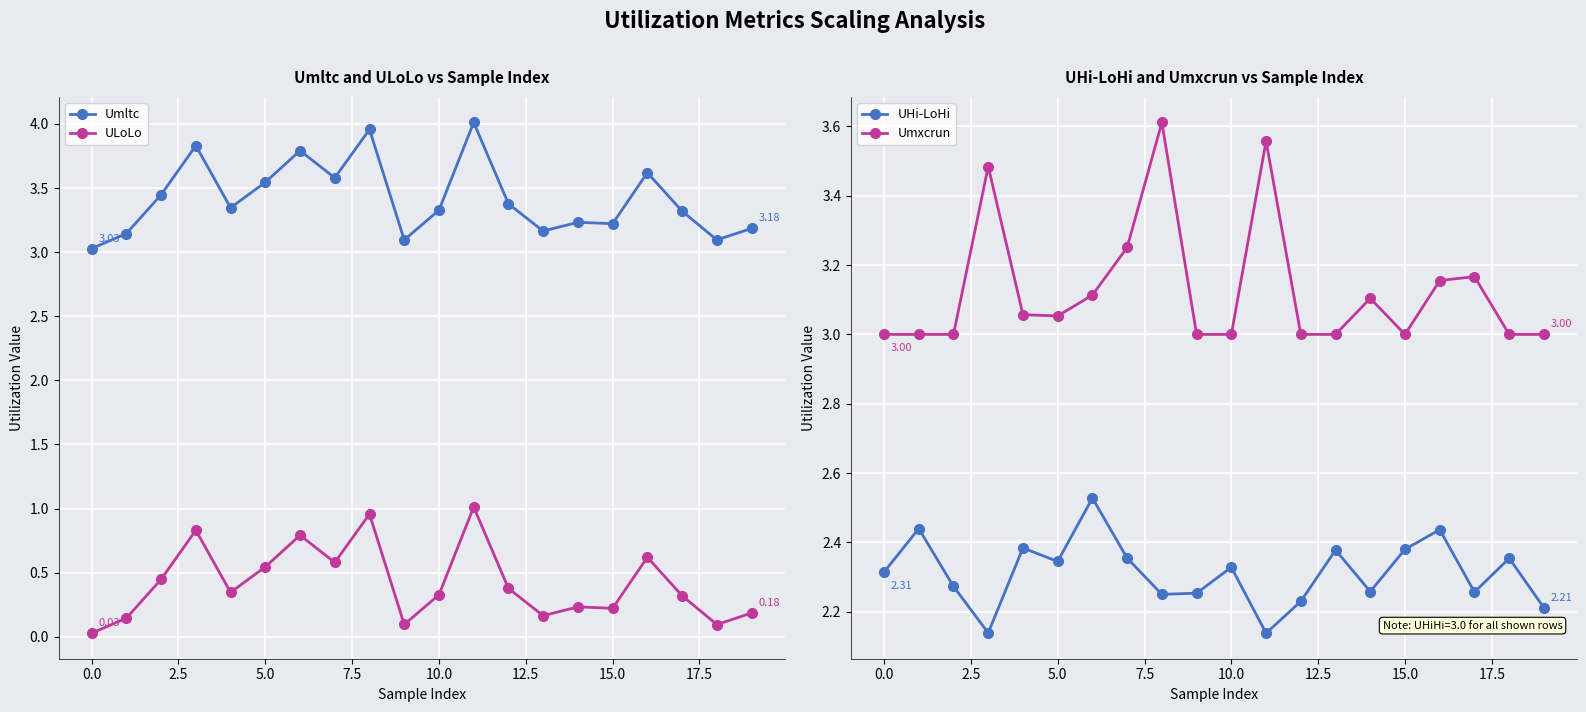

True or false: Umltc has more than 0 points higher than both neighbors.

True